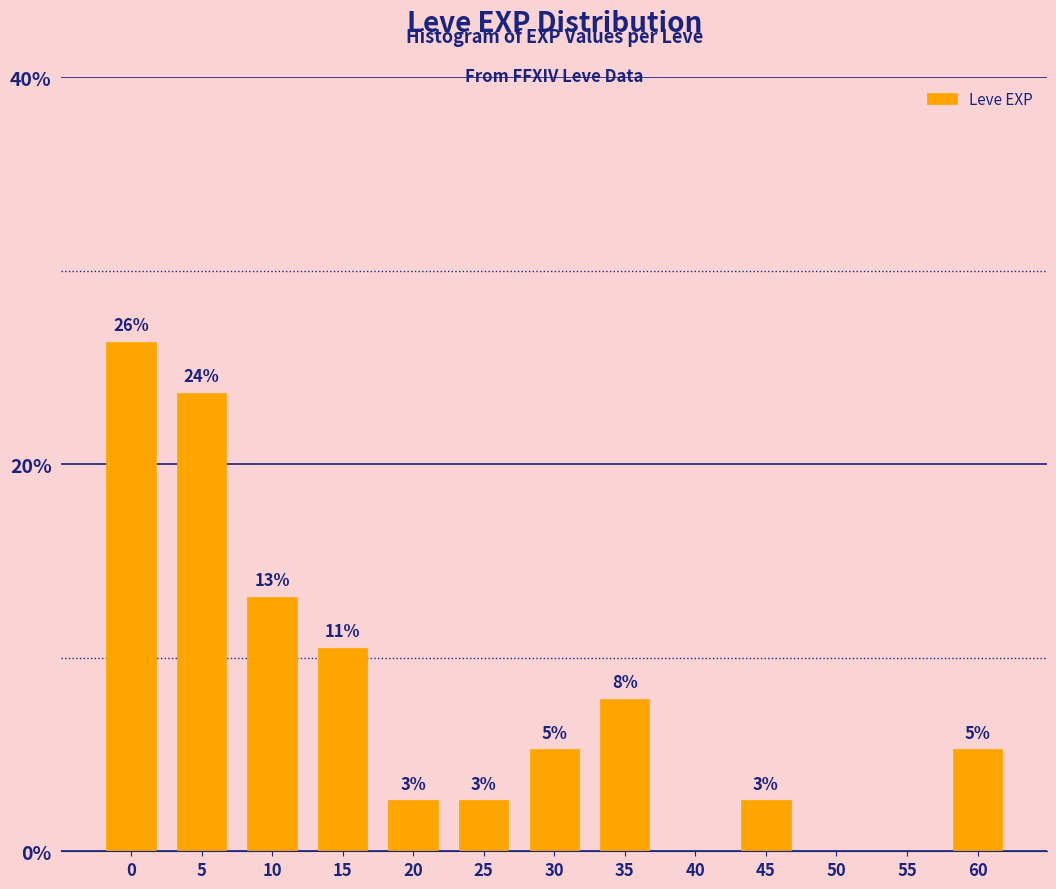

Are the bars horizontal?

No